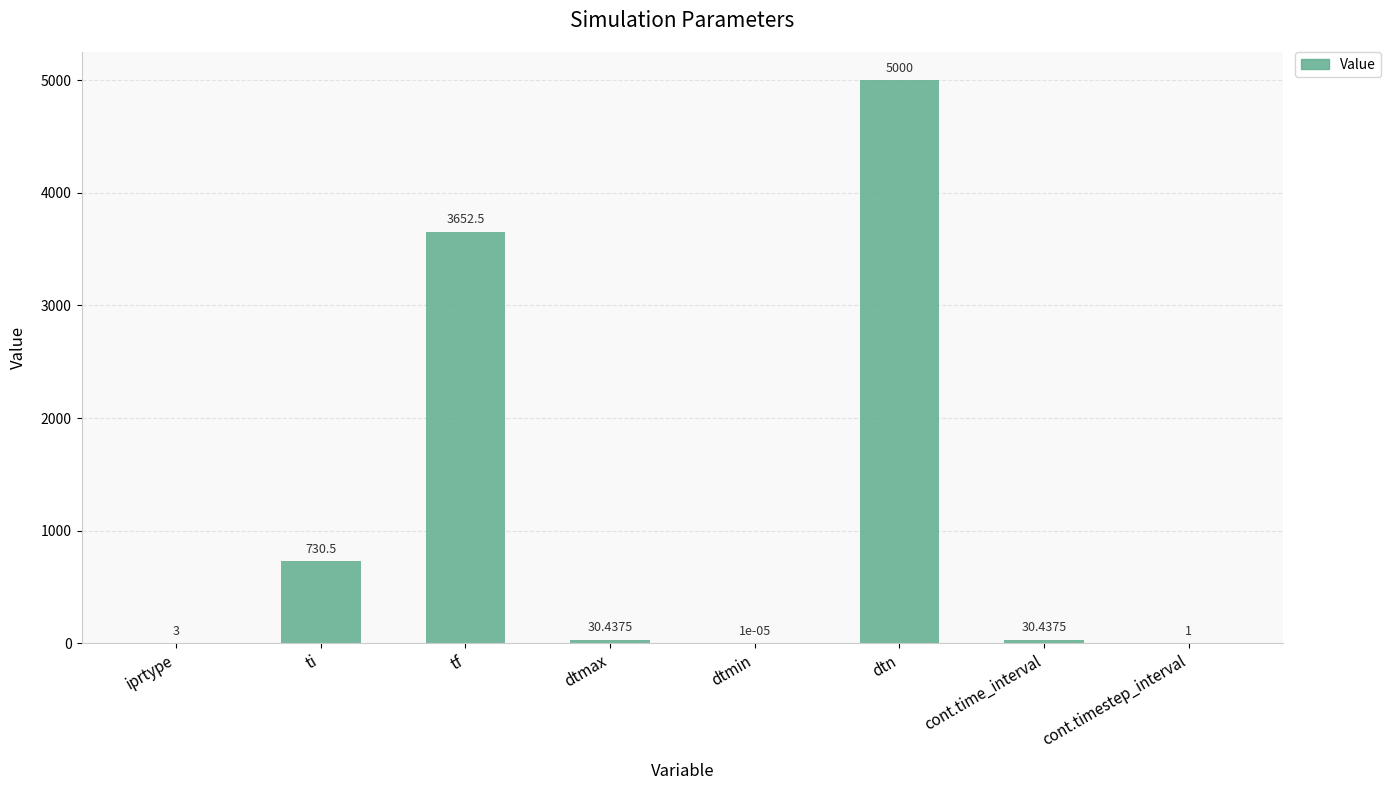

Which has a higher value, dtmin or cont.timestep_interval?

cont.timestep_interval